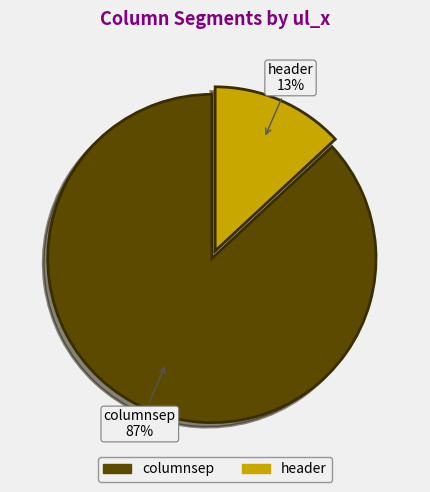

To the nearest percent, what is the difference between the largest and smallest slice percentages?

74%